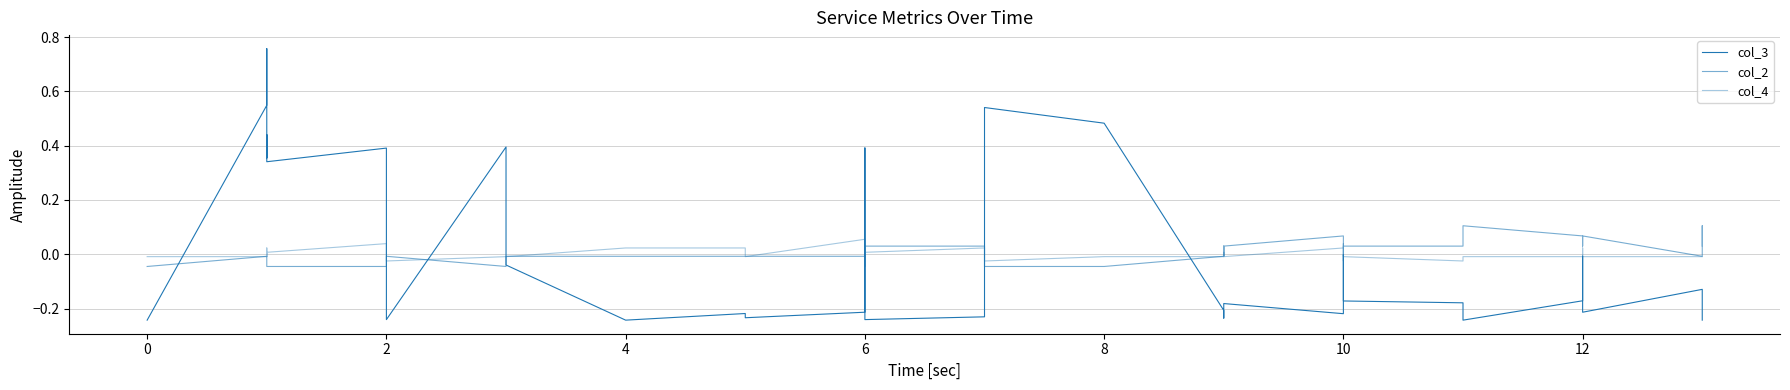

Reading right to left, transcribe all the data shown in this chart.

col_3: -0.2	-0.2	-0.1	-0.2	-0.2	-0.0	-0.2	-0.2	-0.2	-0.2	-0.0	-0.2	-0.2	-0.2	-0.2	-0.2	-0.2	0.5	0.5	-0.2	-0.2	0.4	-0.2	-0.2	-0.2	-0.2	-0.2	-0.0	0.4	-0.2	0.4	0.4	0.3	0.4	0.4	0.4	0.8	0.5	-0.2	-0.2
col_2: 0.0	0.1	-0.0	0.1	0.0	0.0	0.1	0.1	0.0	0.0	-0.0	-0.0	0.1	0.0	-0.0	0.0	-0.0	-0.0	-0.0	0.0	0.0	-0.0	-0.0	-0.0	-0.0	-0.0	-0.0	-0.0	-0.0	-0.0	-0.0	-0.0	-0.0	-0.0	-0.0	-0.0	-0.0	-0.0	-0.0	-0.0
col_4: -0.0	-0.0	-0.0	-0.0	0.0	-0.0	-0.0	-0.0	-0.0	-0.0	-0.0	0.0	0.0	-0.0	-0.0	0.0	-0.0	-0.0	-0.0	0.0	0.0	-0.0	-0.0	0.1	-0.0	0.0	0.0	-0.0	-0.0	-0.0	0.0	0.0	0.0	-0.0	0.0	-0.0	-0.0	-0.0	-0.0	-0.0